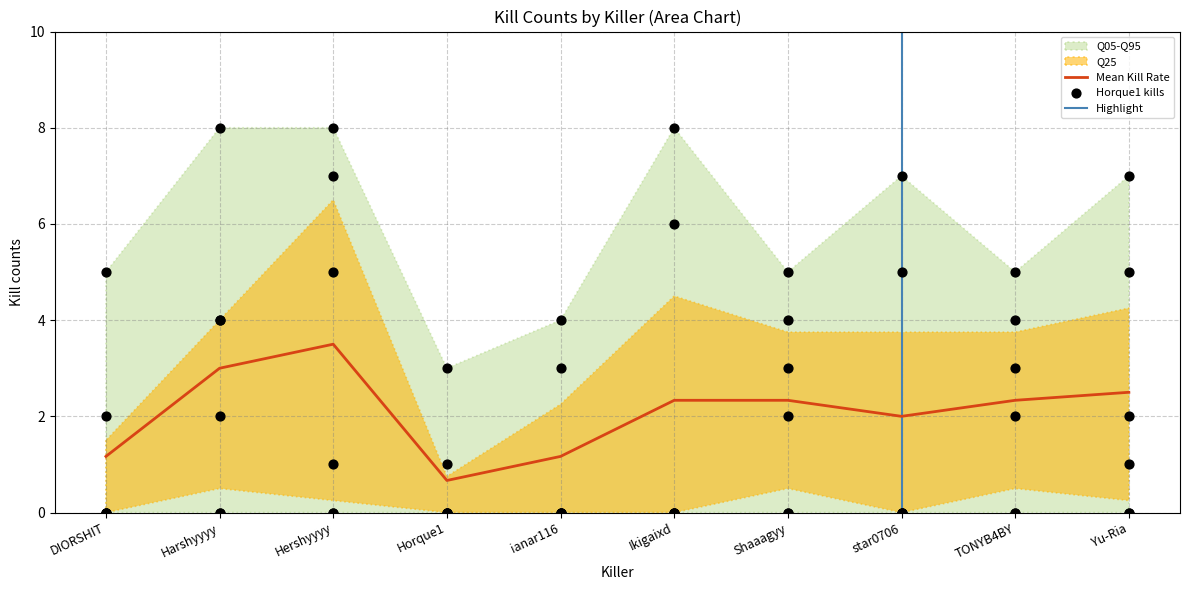

At how many categories does at least one series exceed 4?

8